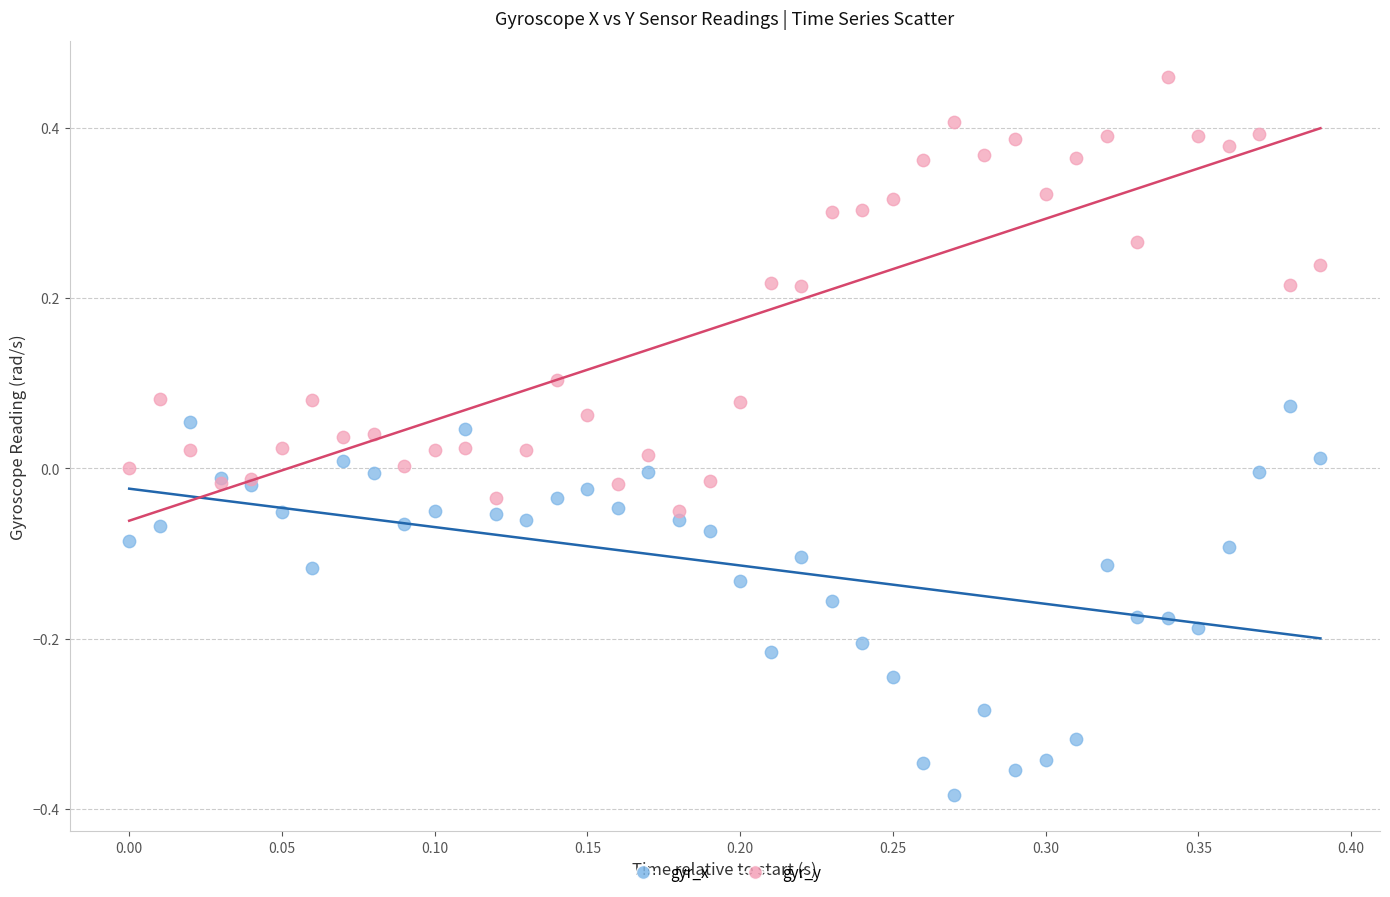

Which series reaches the minimum Y coordinate?

gyr_x